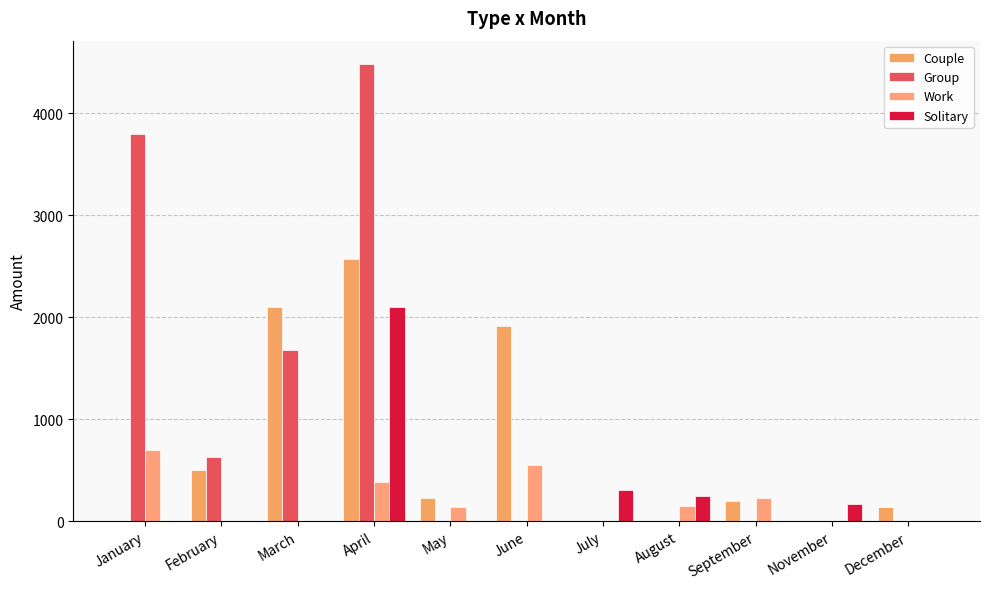

Between January and February, which series saw the biggest shift?

Group